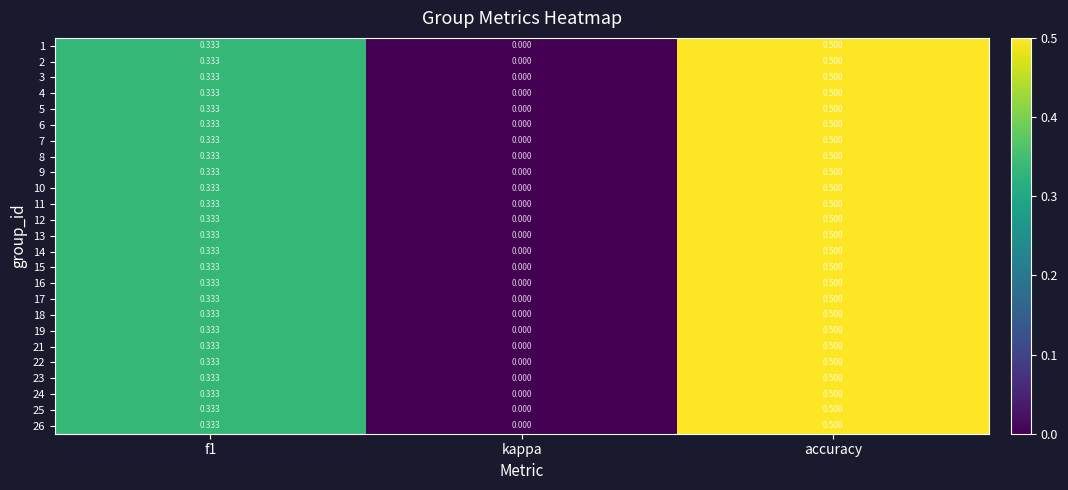

Which category has the highest value in the 19 series?

accuracy